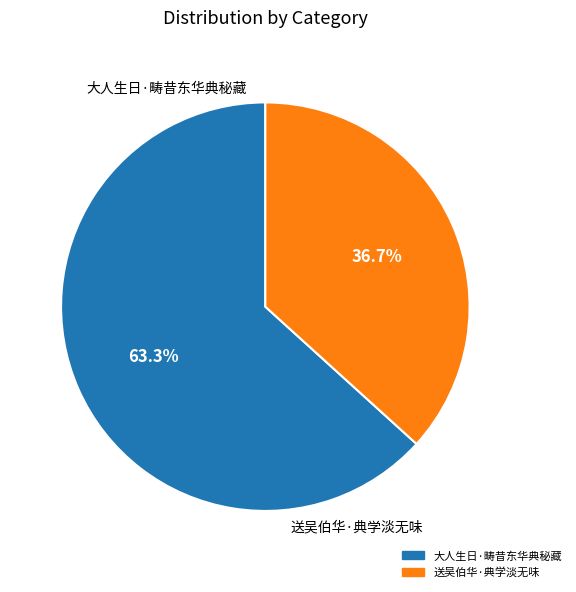

How many segments does this pie chart have?

2